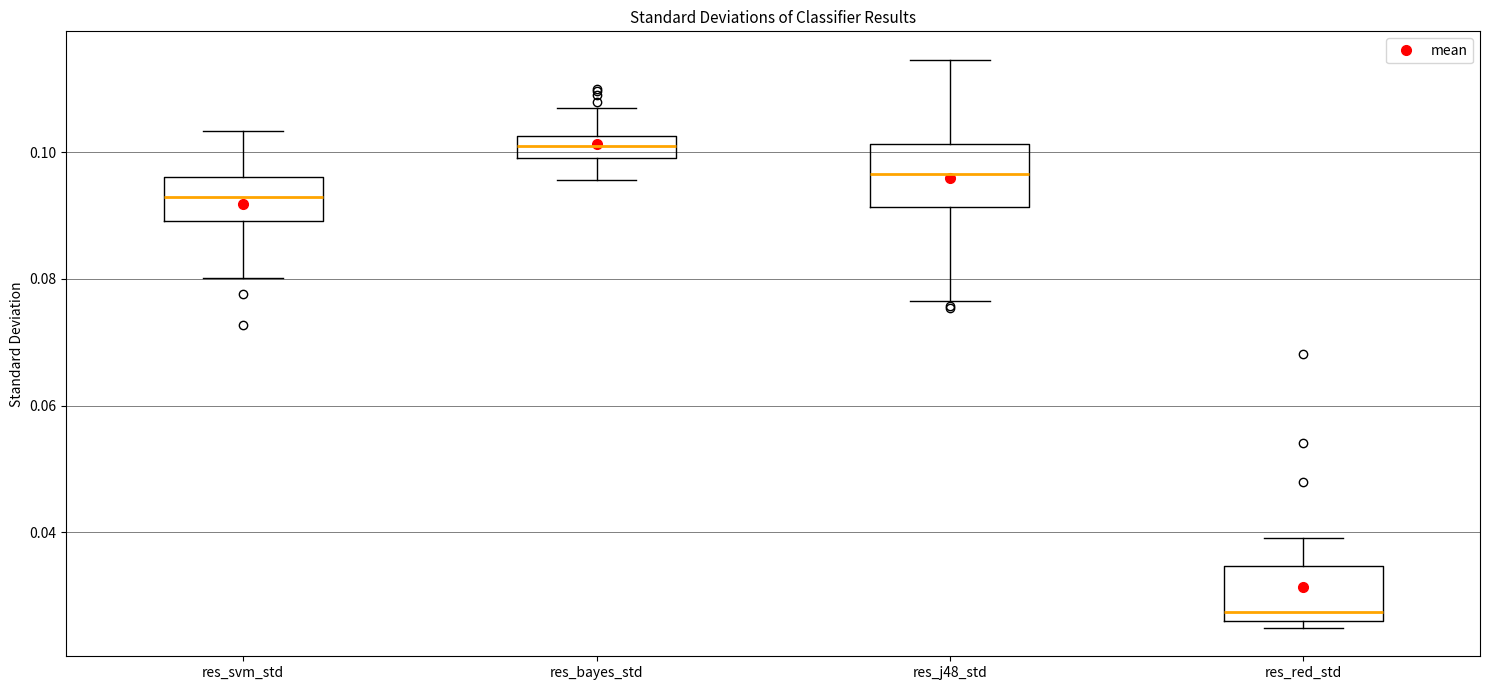

Reading left to right, read every box against the y-axis: the position of its median line, the range the box covers, and the ends of its whiskers. The values are not printed on the chart, so give them approximately, as read against the axis.

res_svm_std: median 0.092, box 0.090 to 0.096, whiskers 0.080 to 0.104
res_bayes_std: median 0.102 (inside the box), box 0.100 to 0.102, whiskers 0.096 to 0.106
res_j48_std: median 0.096, box 0.092 to 0.102, whiskers 0.076 to 0.114
res_red_std: median 0.028, box 0.026 to 0.034, whiskers 0.024 to 0.040